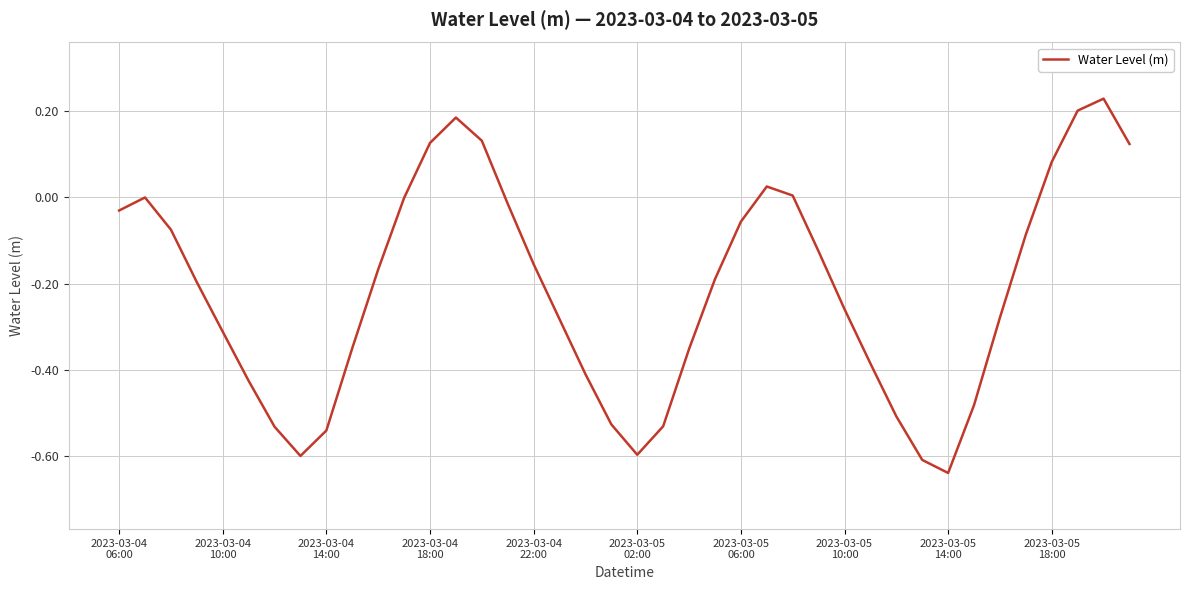

What is the difference between the maximum and minimum values?

0.9